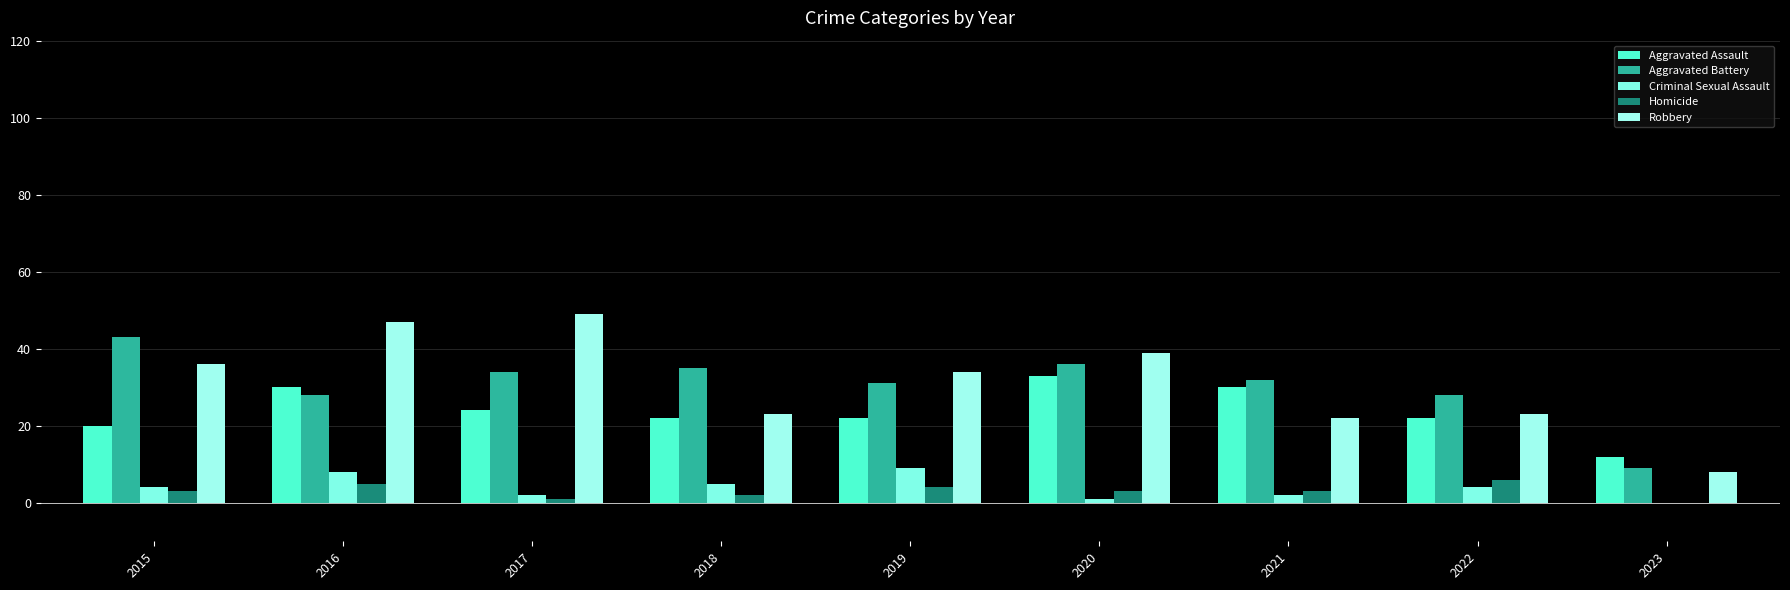

How many groups of bars are there?

9